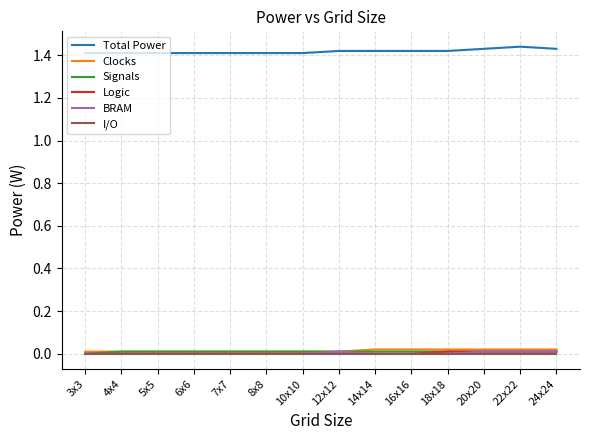

Is it true that Signals equals 0.0 at 20x20?

True